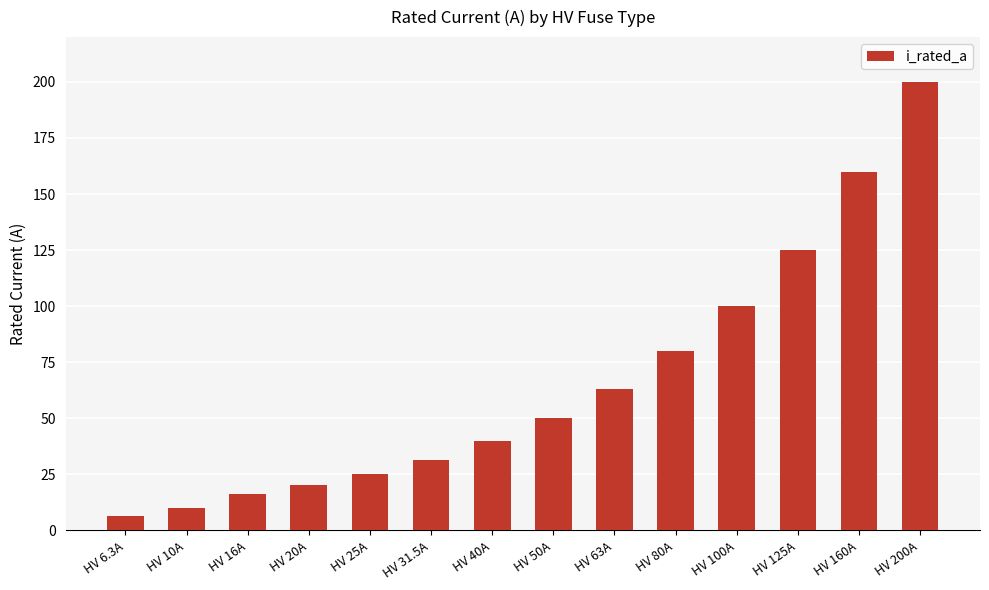

Between HV 6.3A and HV 20A, which is larger?

HV 20A